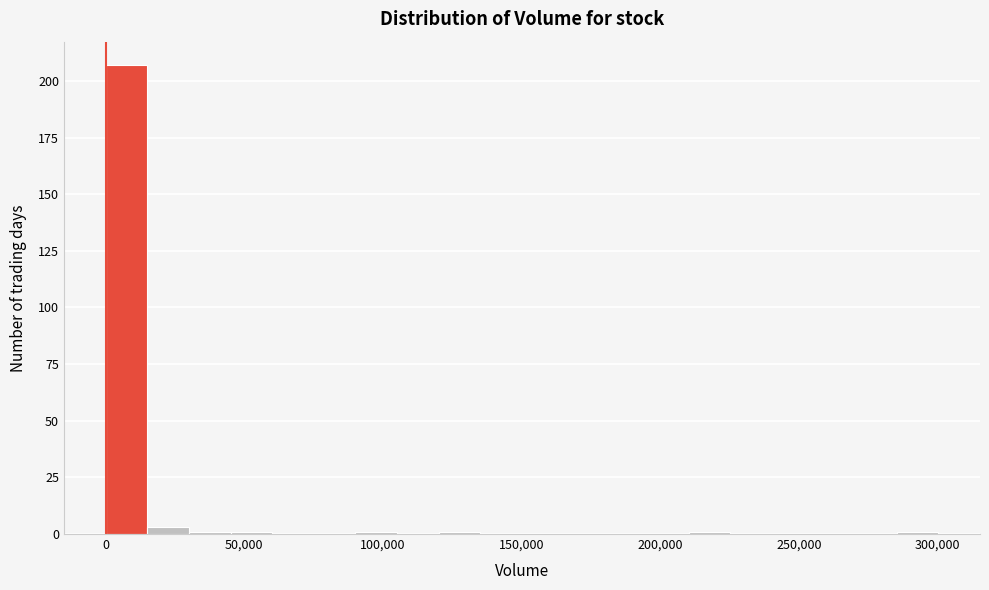

Read against the x-axis, roughly where is the centre of the tallest bar?

10000